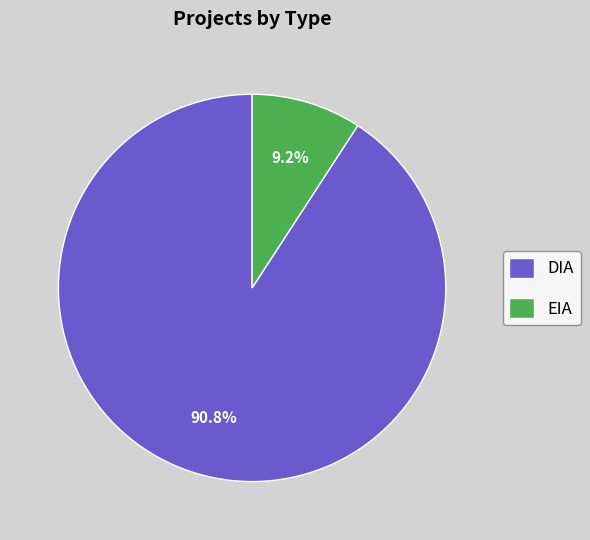

To the nearest percent, what portion does DIA represent?

91%